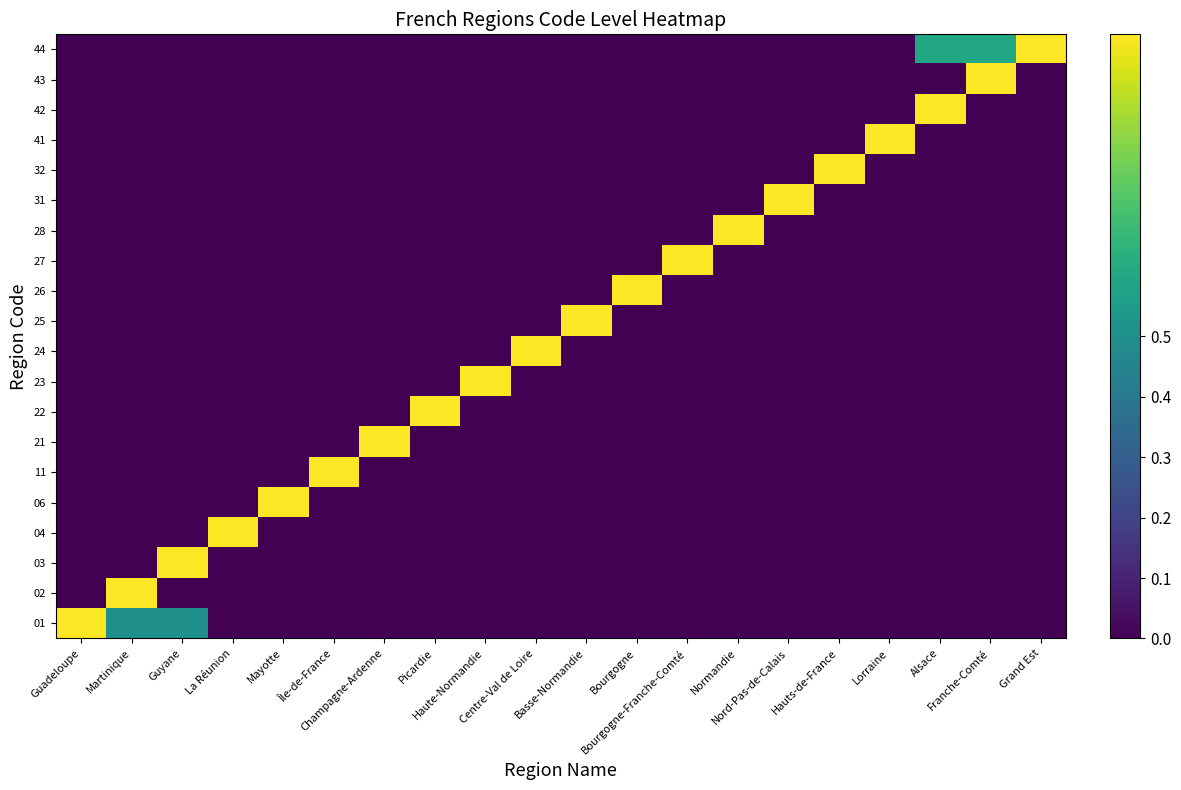

At how many categories does at least one series exceed 0?

20